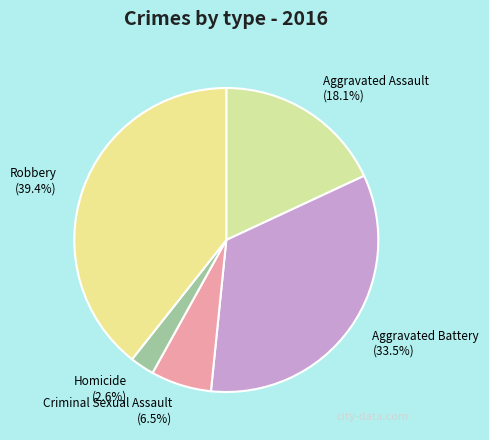

What is the smallest slice in the pie chart?

Homicide